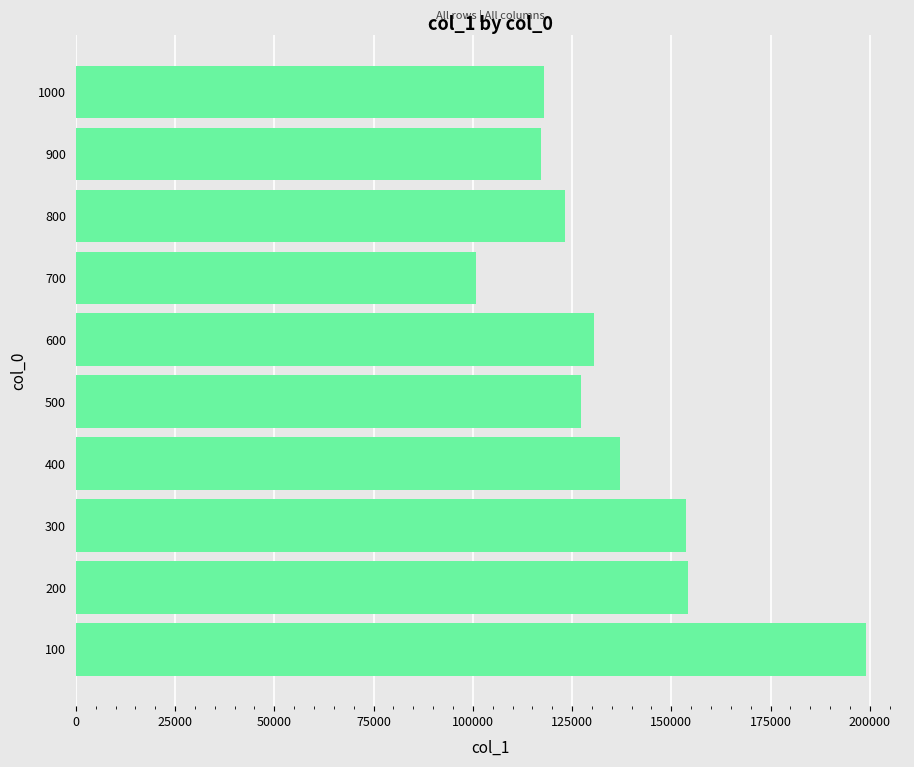

The value at 500 is 127172. True or false?

True